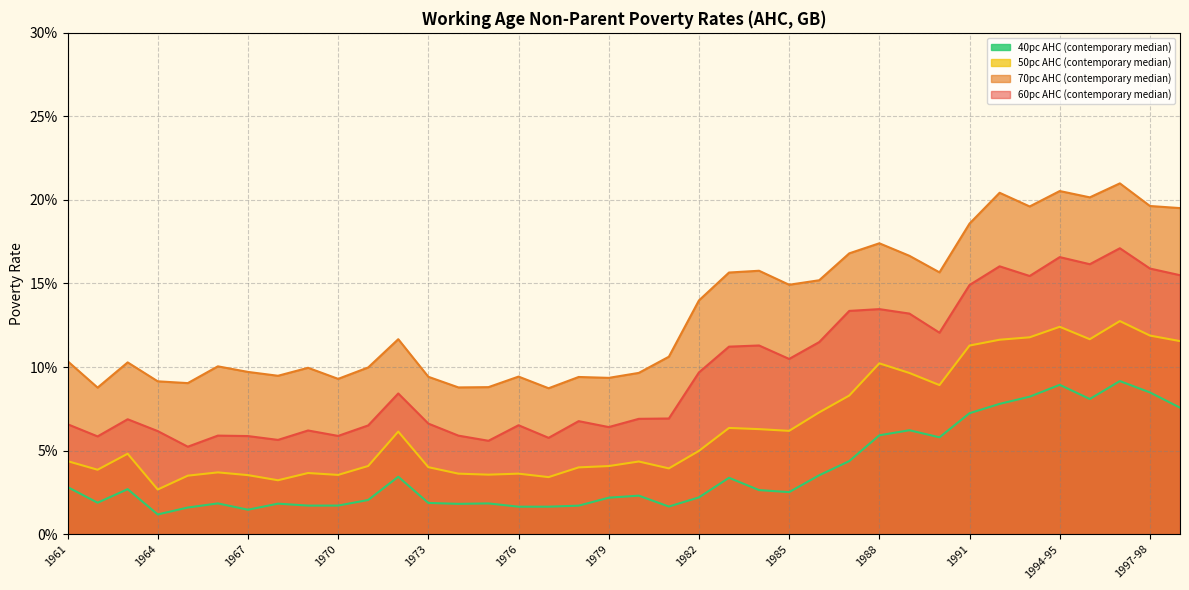

True or false: 70pc AHC (contemporary median) and 60pc AHC (contemporary median) intersect in this chart.

False